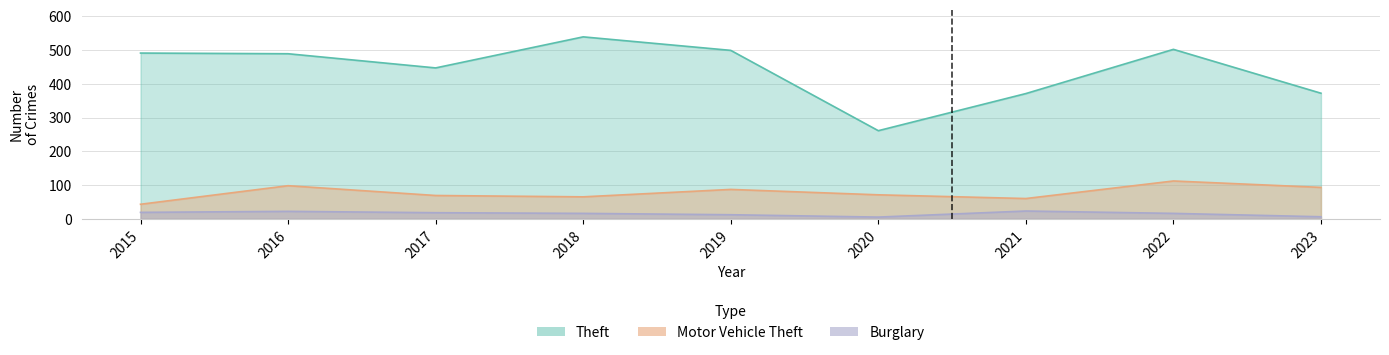

How many interior local valleys does the Theft series have?

2